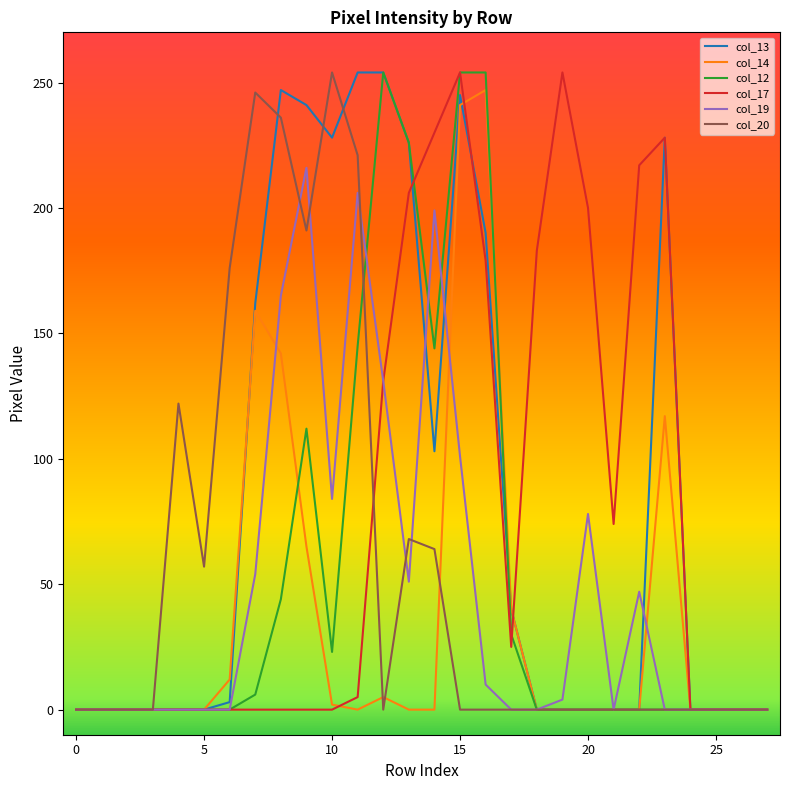

True or false: col_17 and col_20 cross at least once.

True